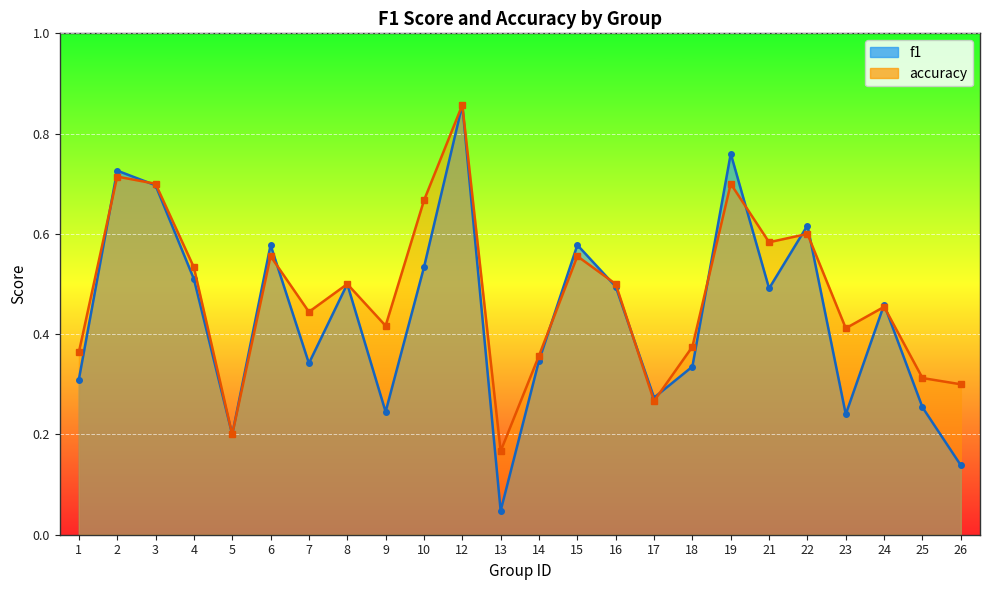

At how many categories does at least one series exceed 0?

24